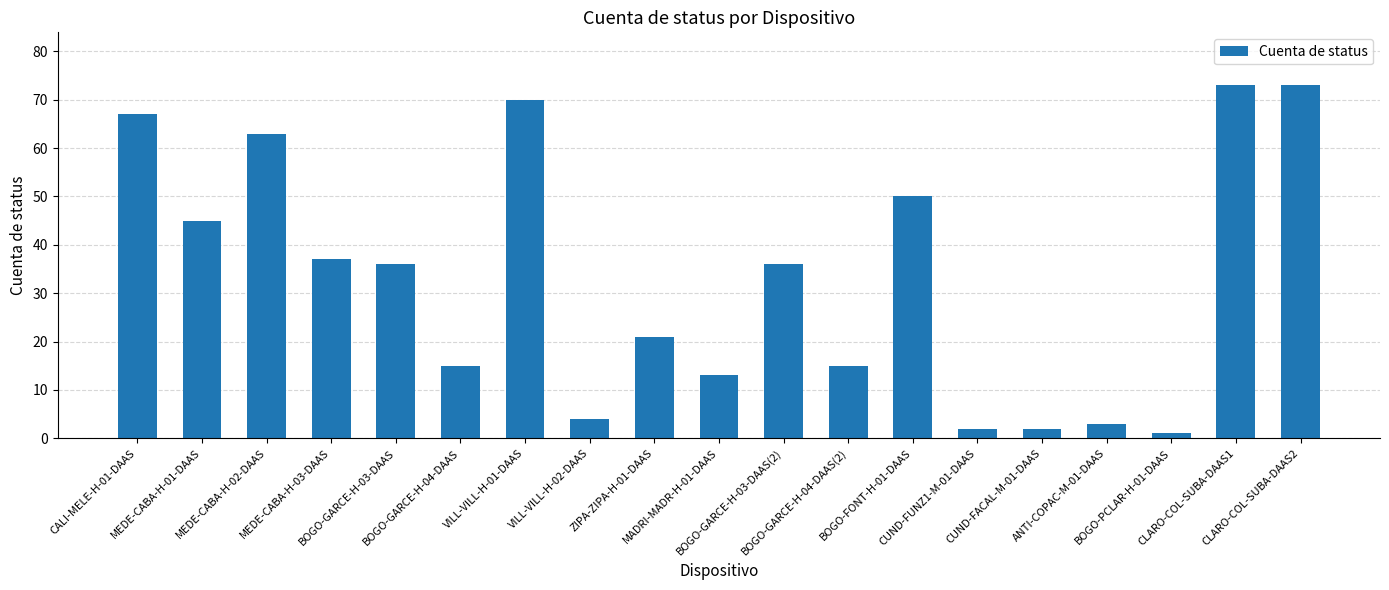

What is the difference between the values at VILL-VILL-H-02-DAAS and BOGO-GARCE-H-04-DAAS(2)?

11